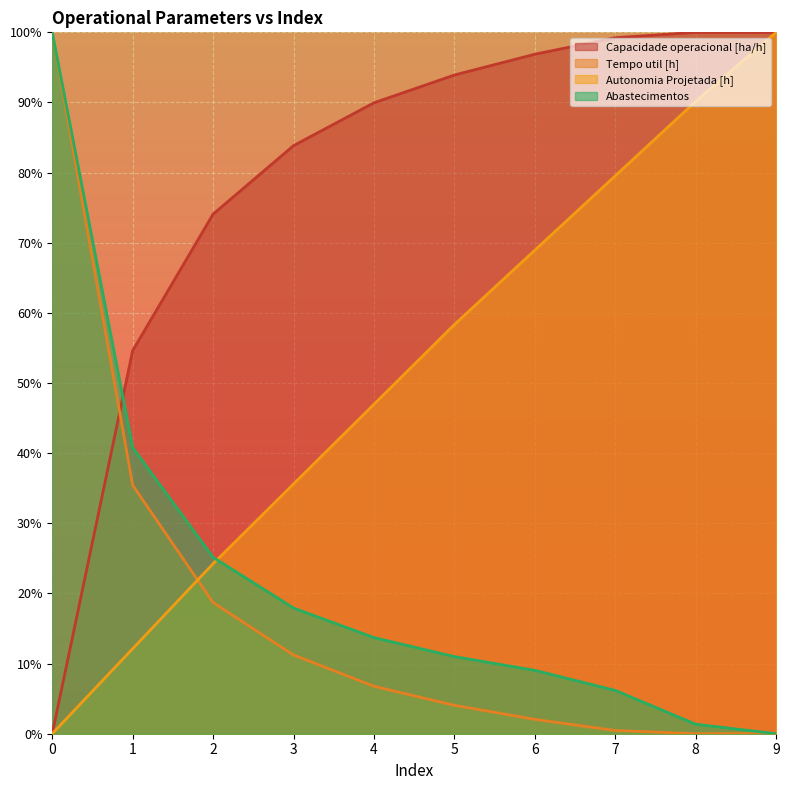

What is the average value of the Abastecimentos series?

22.5